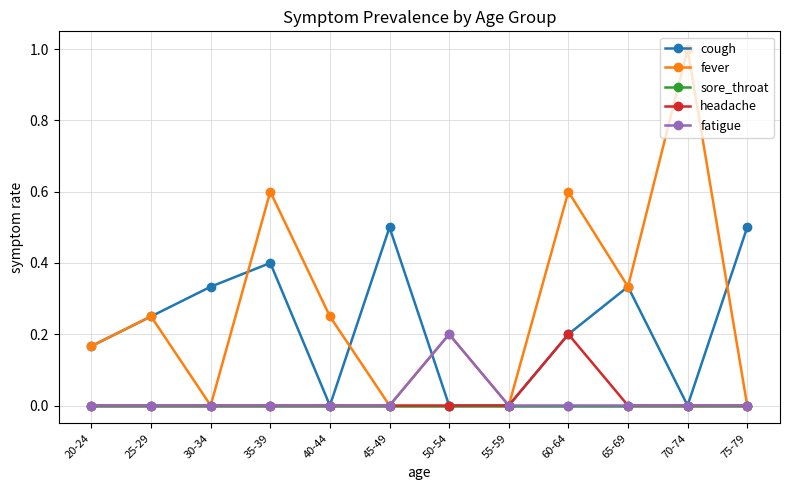

What is the label of the 4th point from the right?

60-64